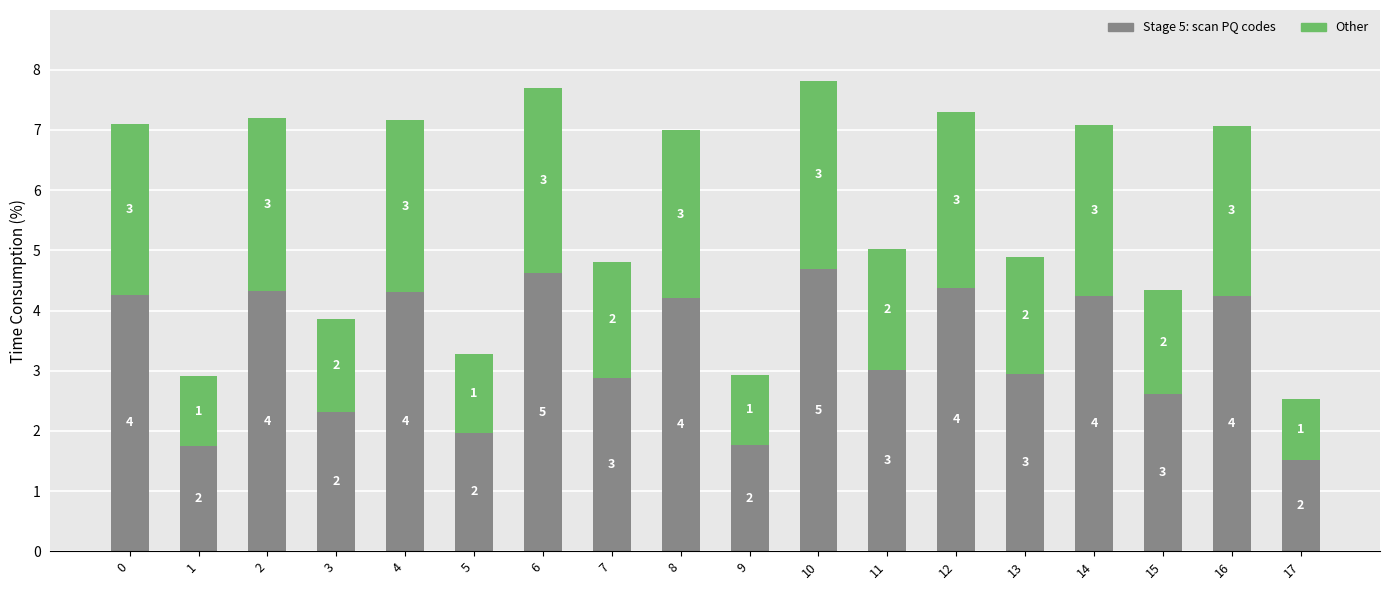

At which label does Stage 5: scan PQ codes reach its minimum?

17